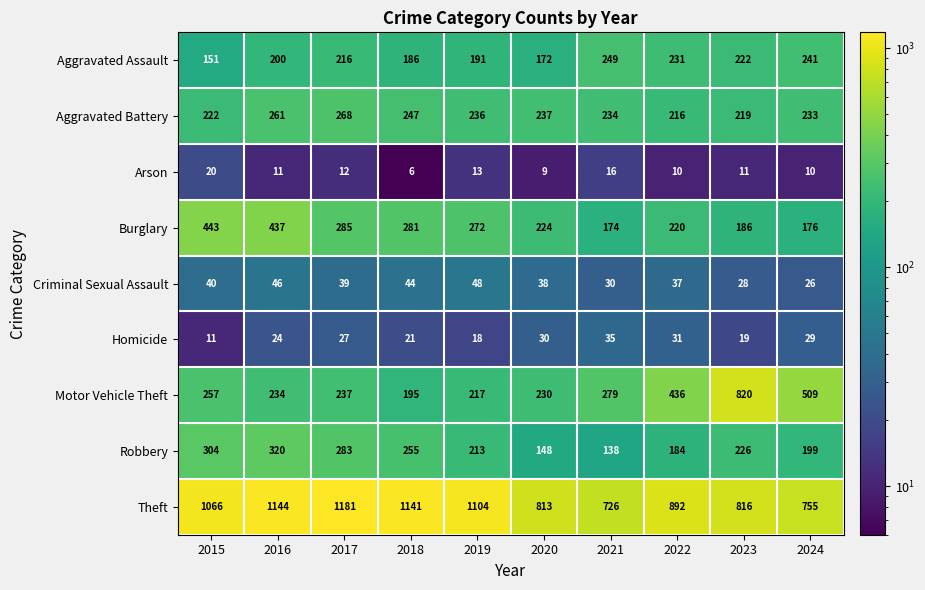

At which label does Homicide reach its minimum?

2015